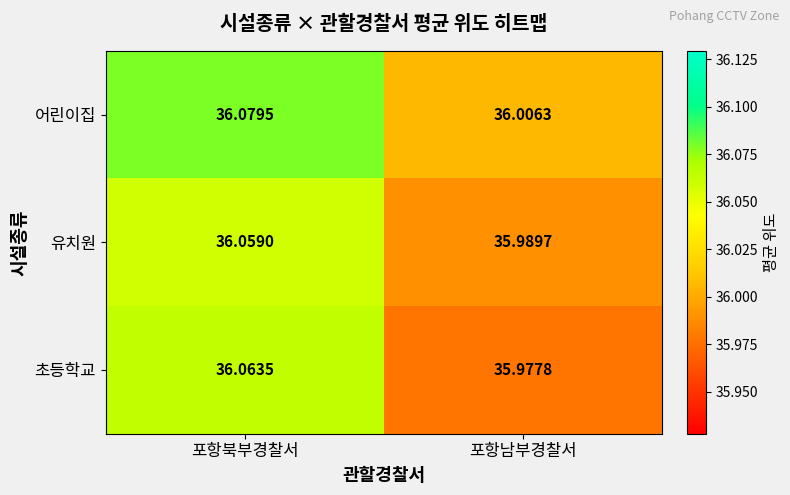

Which label corresponds to the largest value in the chart?

포항북부경찰서